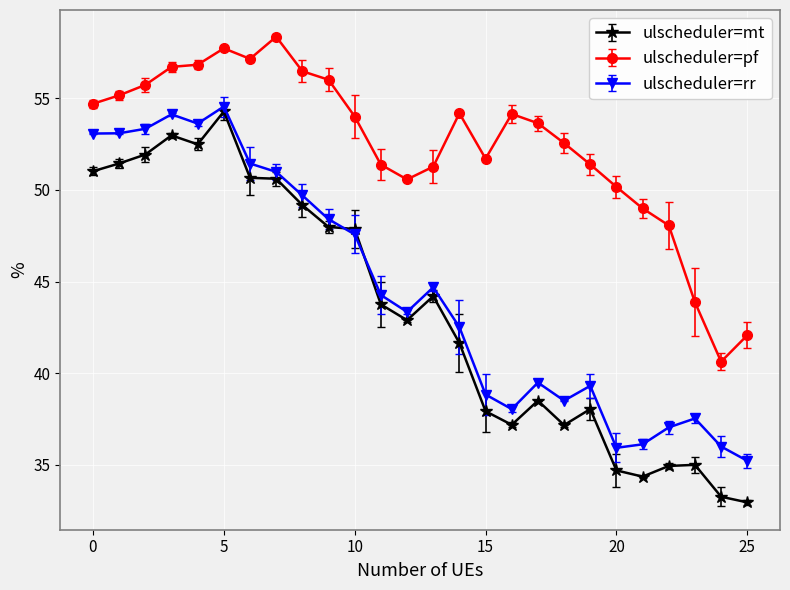

What is the minimum value for ulscheduler=pf?

40.6